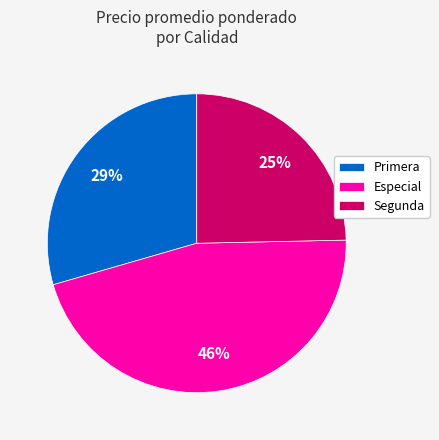

Count the number of slices in the pie.

3